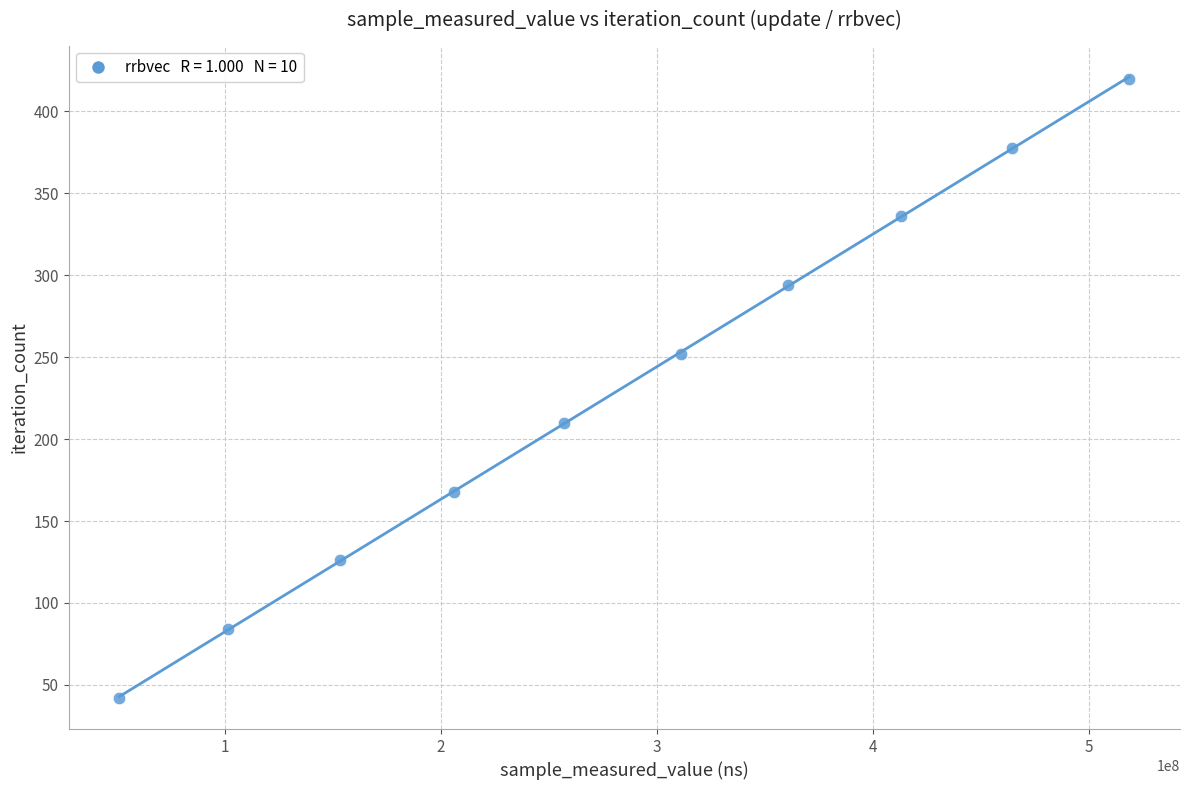

What is the average X value?

283790695